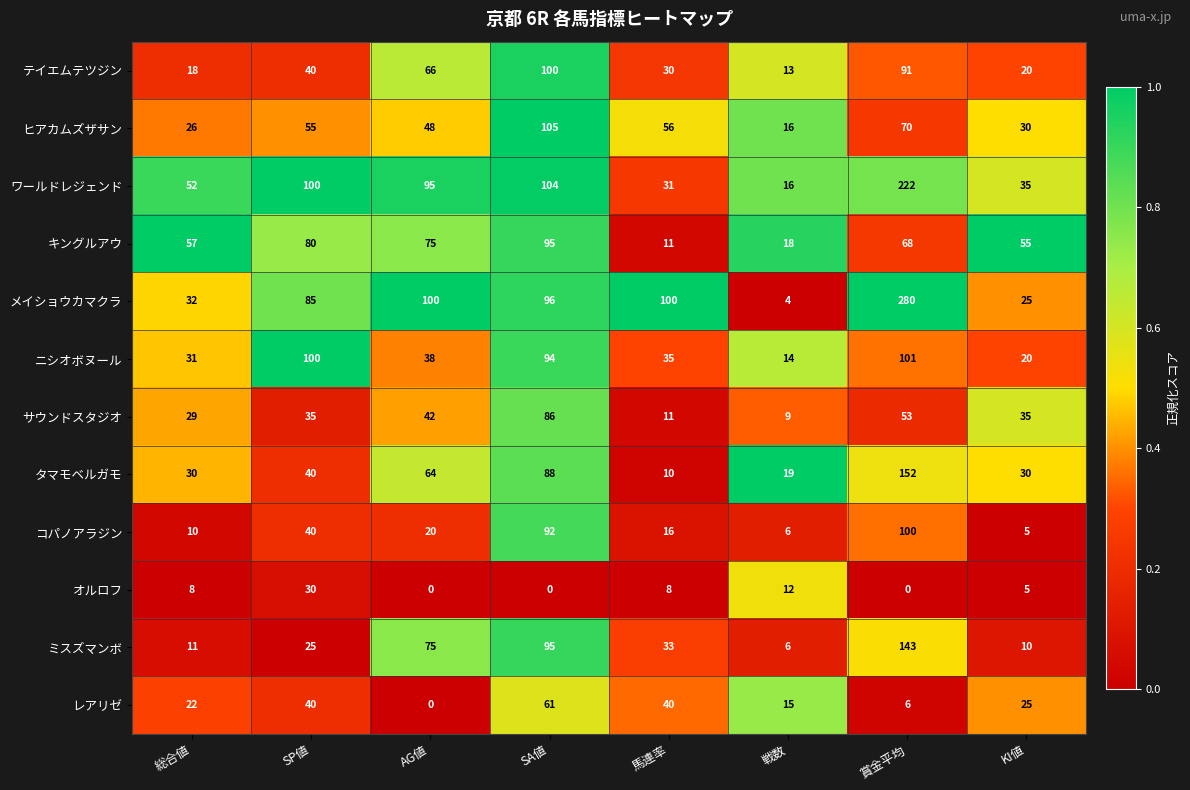

True or false: タマモベルガモ has a value of 7 at KI値.

False